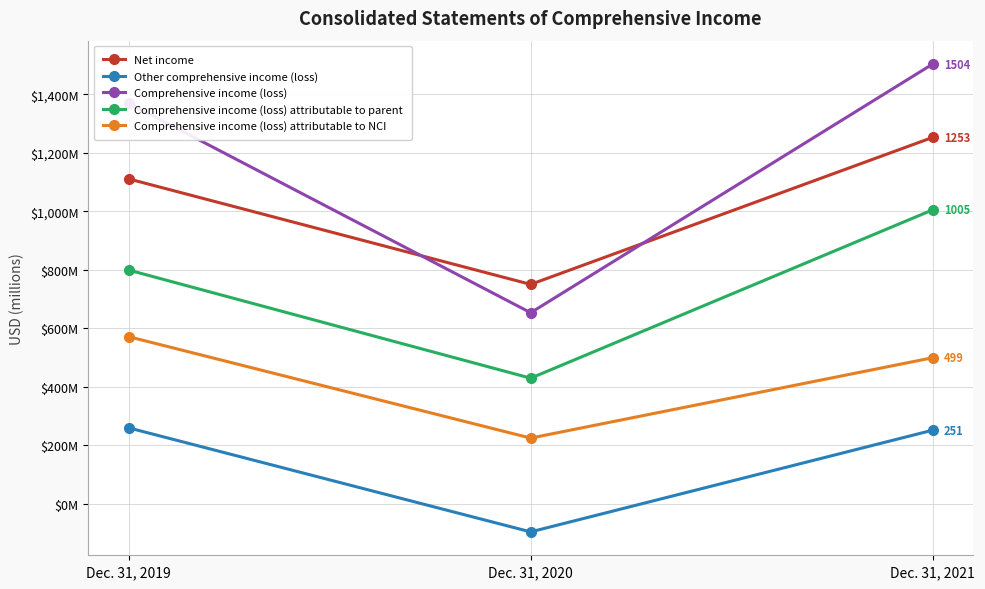

What are all the series names shown in the legend?

Net income, Other comprehensive income (loss), Comprehensive income (loss), Comprehensive income (loss) attributable to parent, Comprehensive income (loss) attributable to NCI